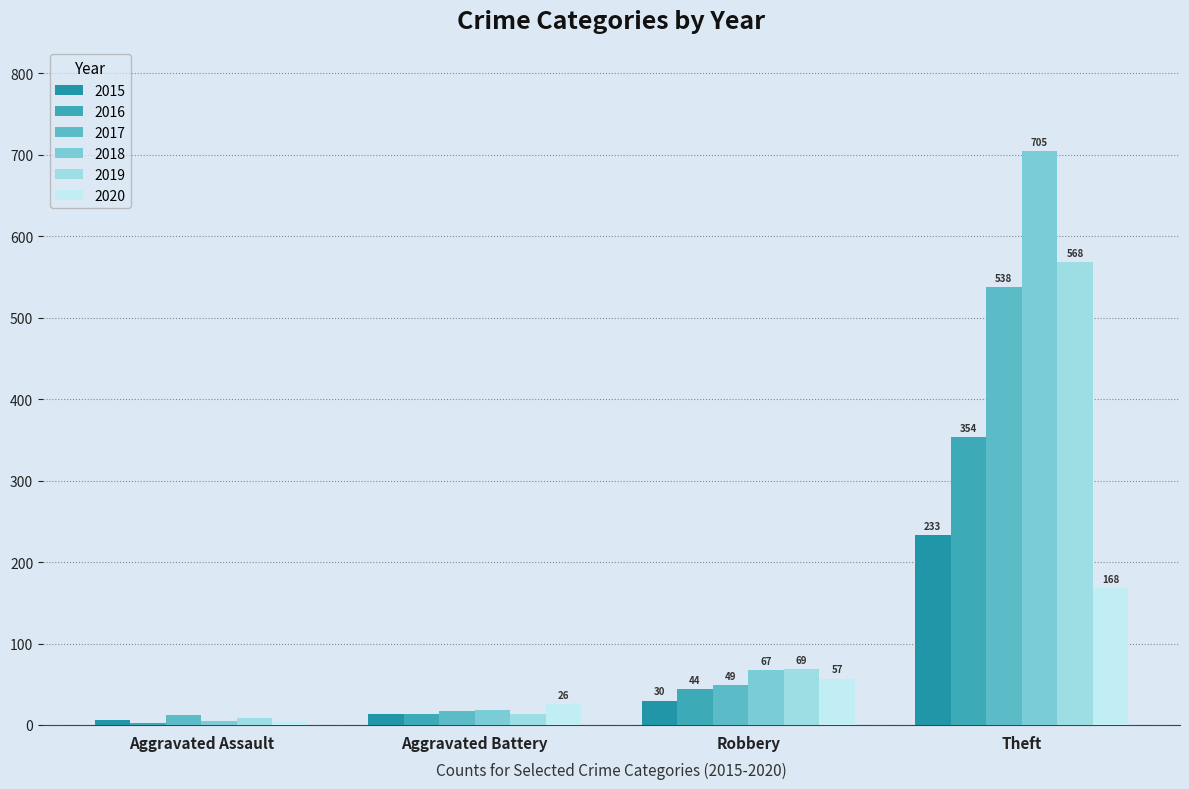

Reading left to right, what are all the values shown in this chart?

2015: Aggravated Assault=6	Aggravated Battery=13	Robbery=30	Theft=233
2016: Aggravated Assault=3	Aggravated Battery=13	Robbery=44	Theft=354
2017: Aggravated Assault=12	Aggravated Battery=17	Robbery=49	Theft=538
2018: Aggravated Assault=5	Aggravated Battery=18	Robbery=67	Theft=705
2019: Aggravated Assault=8	Aggravated Battery=14	Robbery=69	Theft=568
2020: Aggravated Assault=4	Aggravated Battery=26	Robbery=57	Theft=168